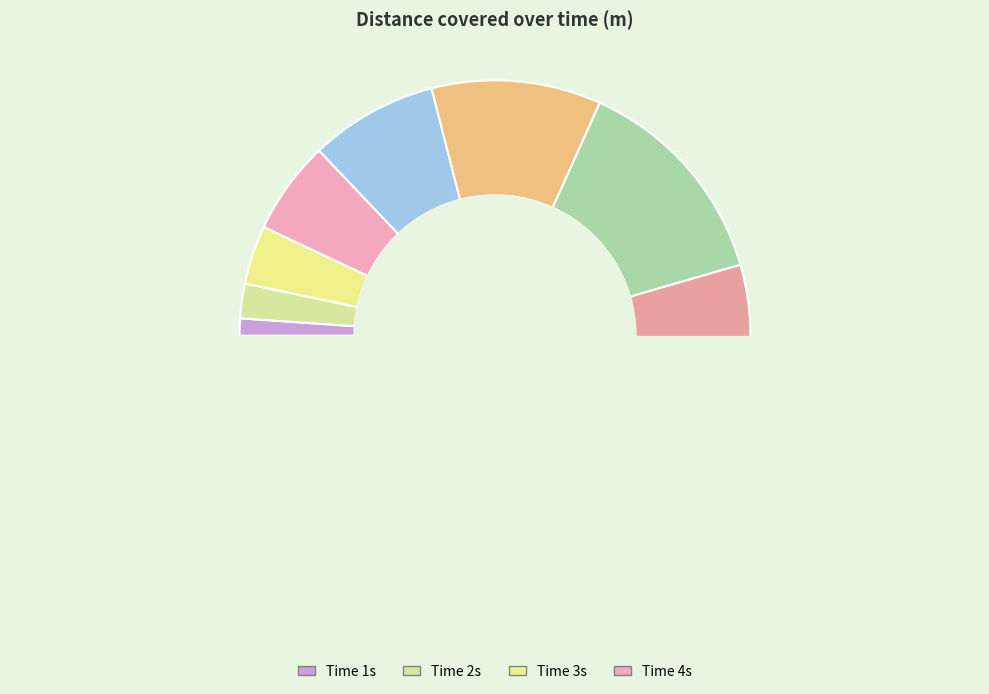

To the nearest percent, what is the combined percentage of 5 and 1?

9%